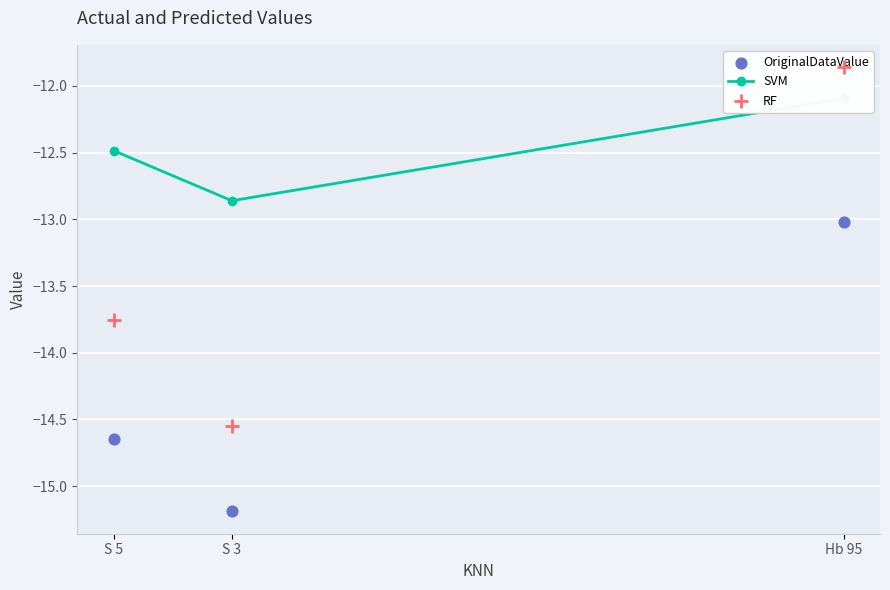

Which series has the widest spread of Y values?

RF